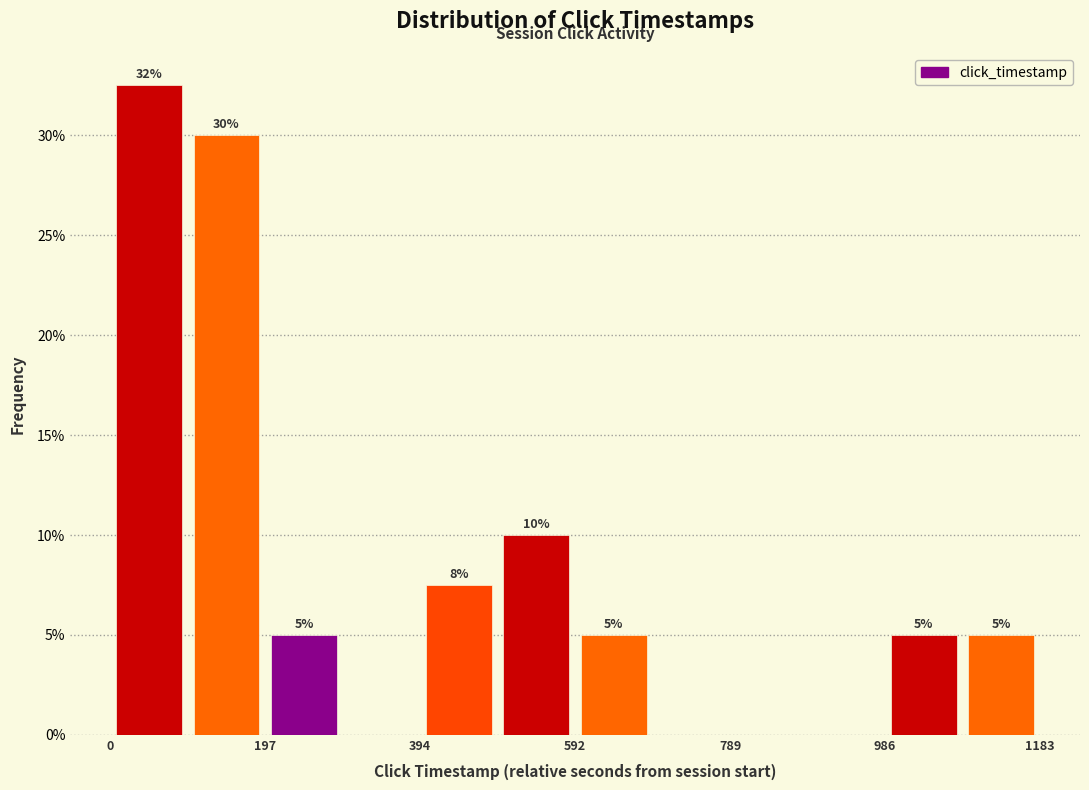

Over which range of the x-axis is the bar tallest?

0 to 100